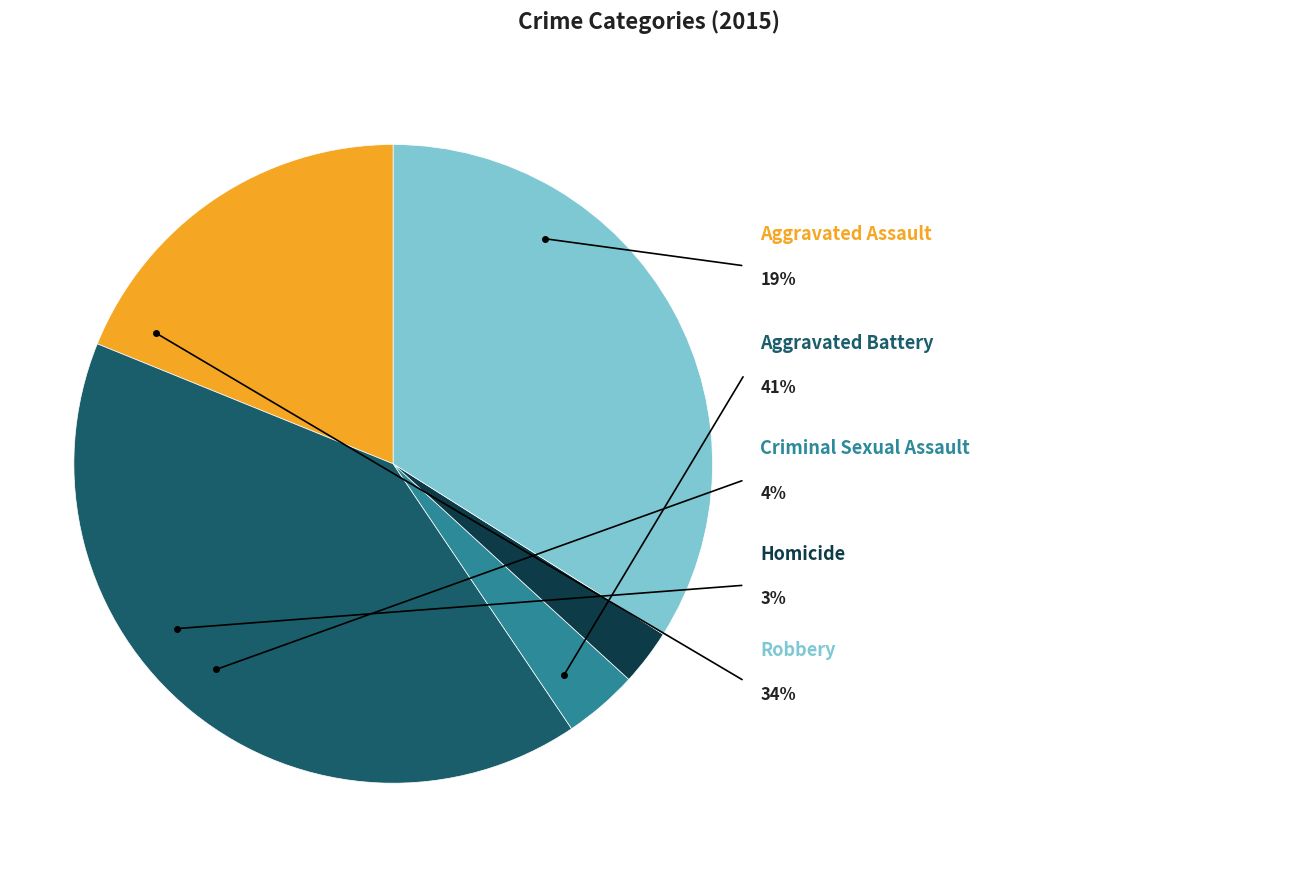

How much of the chart is everything except Criminal Sexual Assault?

96.2%